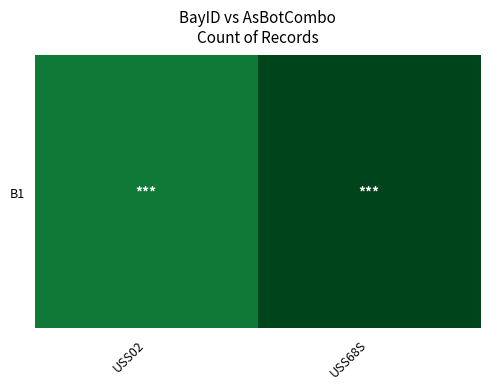

Rank the categories by value from lowest to highest.

USS02, USS68S